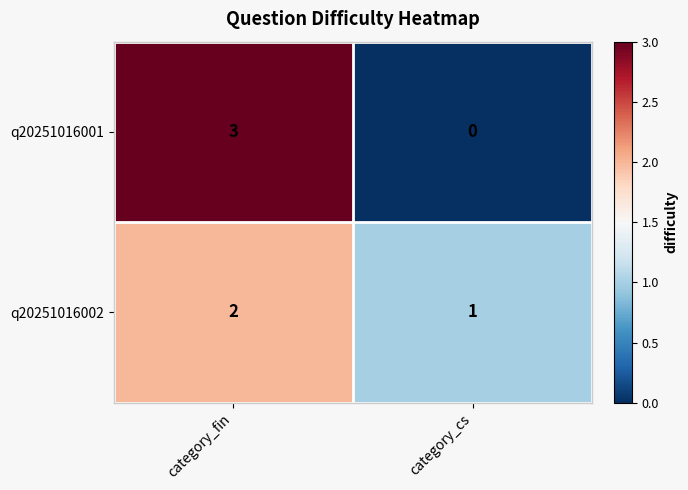

Which series has the widest spread of values?

q20251016001